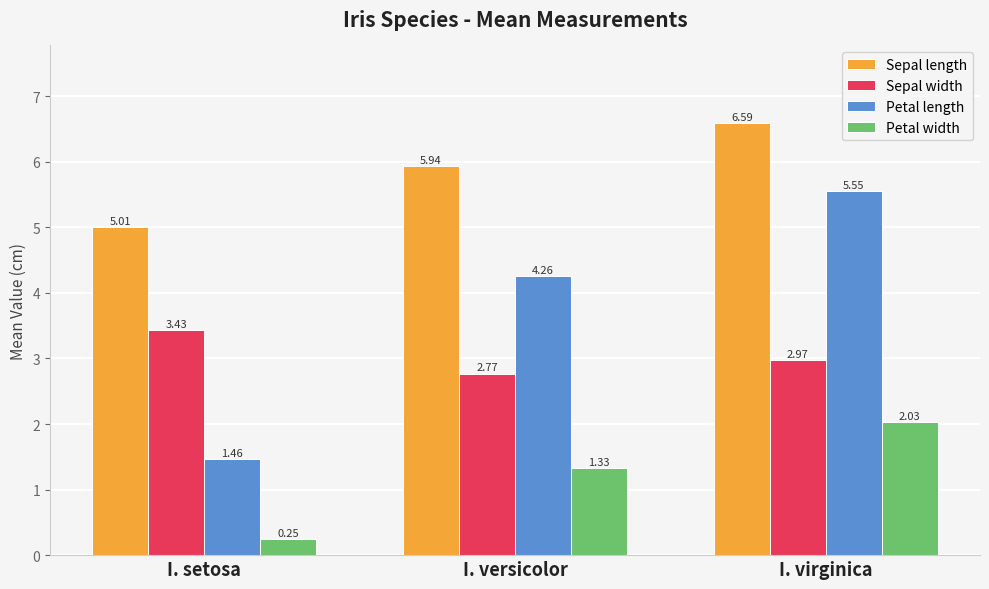

Are the bars horizontal?

No